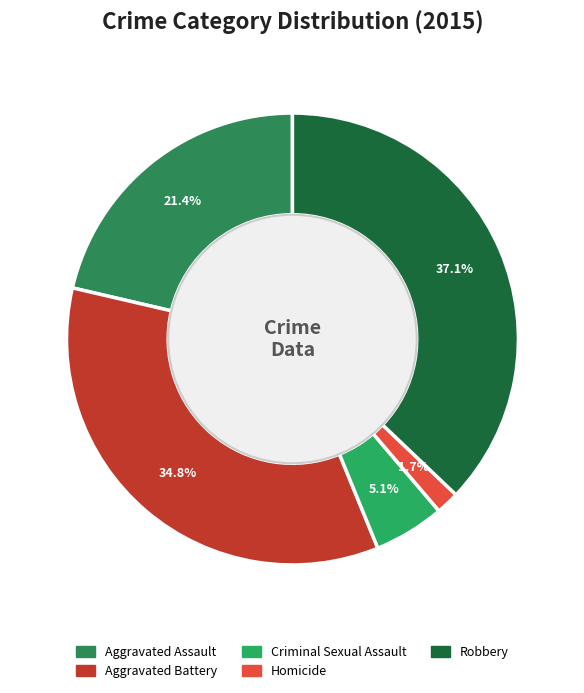

Is it true that Homicide is 2% of the pie?

True